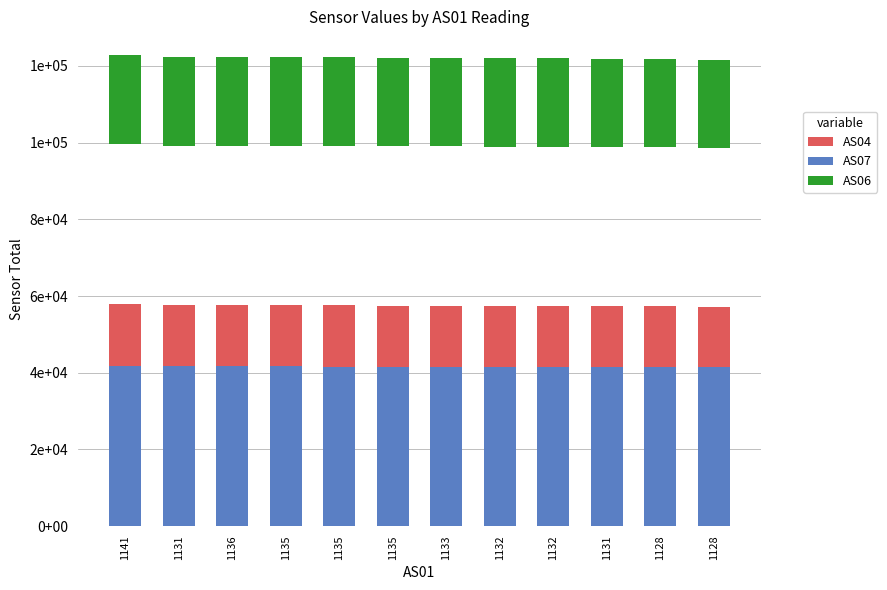

At which category is the sum across all series the highest?

1141